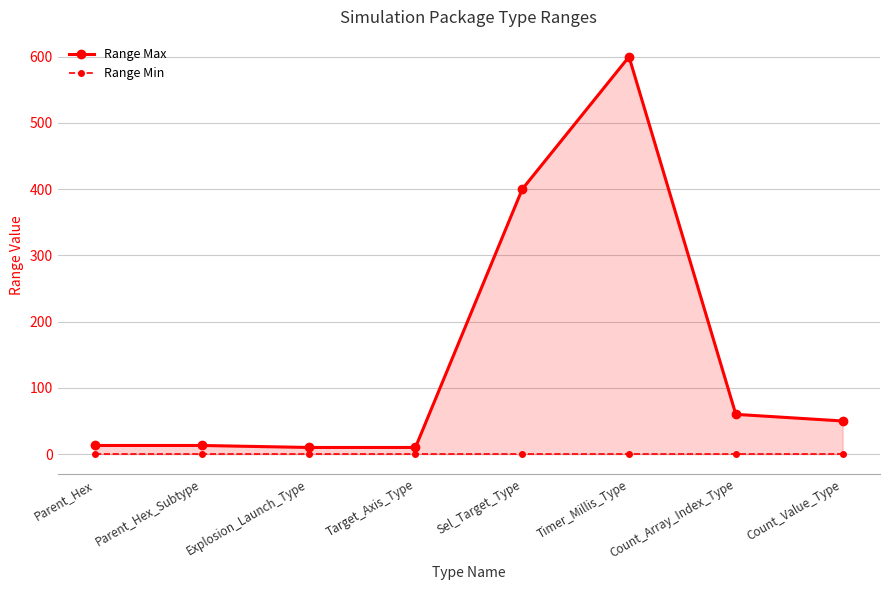

List the labels in order of Range Max value, largest first.

Timer_Millis_Type, Sel_Target_Type, Count_Array_Index_Type, Count_Value_Type, Parent_Hex, Parent_Hex_Subtype, Explosion_Launch_Type, Target_Axis_Type